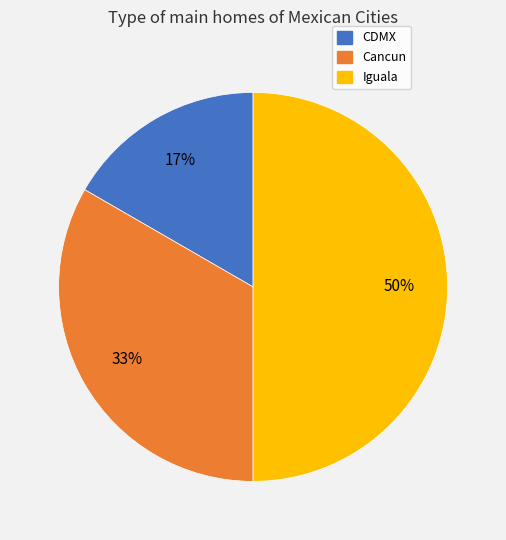

To the nearest percent, what is the difference between the largest and smallest slice percentages?

33%